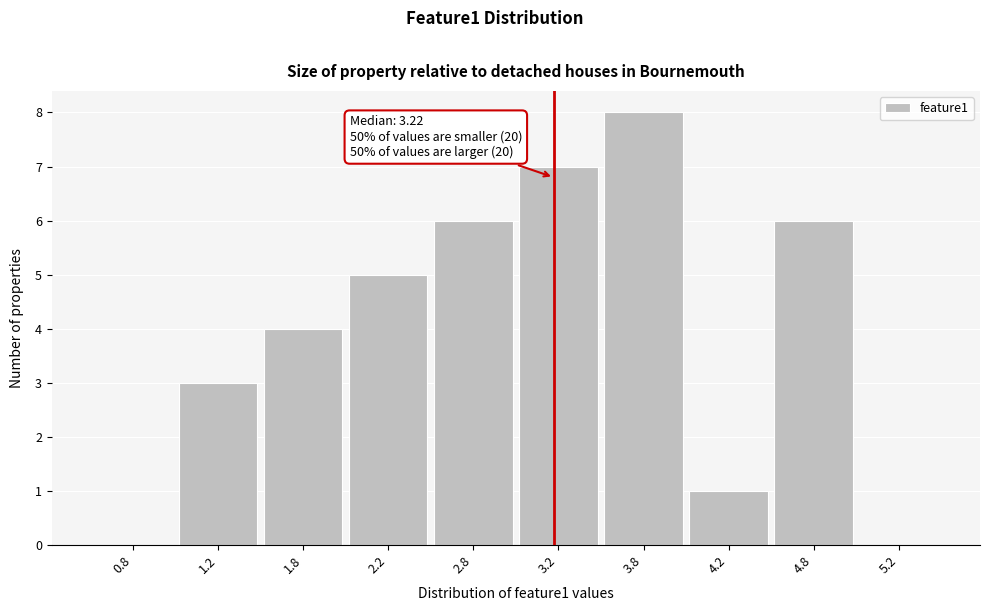

Over which range of the x-axis is the bar tallest?

3.5 to 4.0